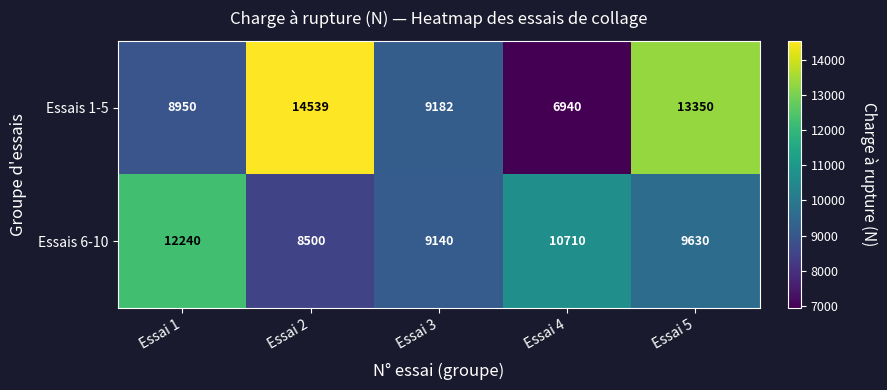

Reading left to right, what are all the values shown in this chart?

Essais 1-5: Essai 1=8950	Essai 2=14539	Essai 3=9182	Essai 4=6940	Essai 5=13350
Essais 6-10: Essai 1=12240	Essai 2=8500	Essai 3=9140	Essai 4=10710	Essai 5=9630